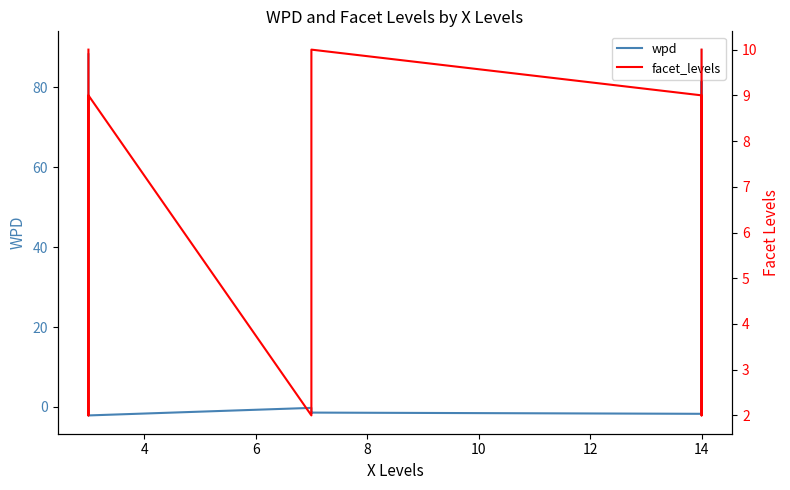

What is the spread (max minus min) of values at 8?

2.2